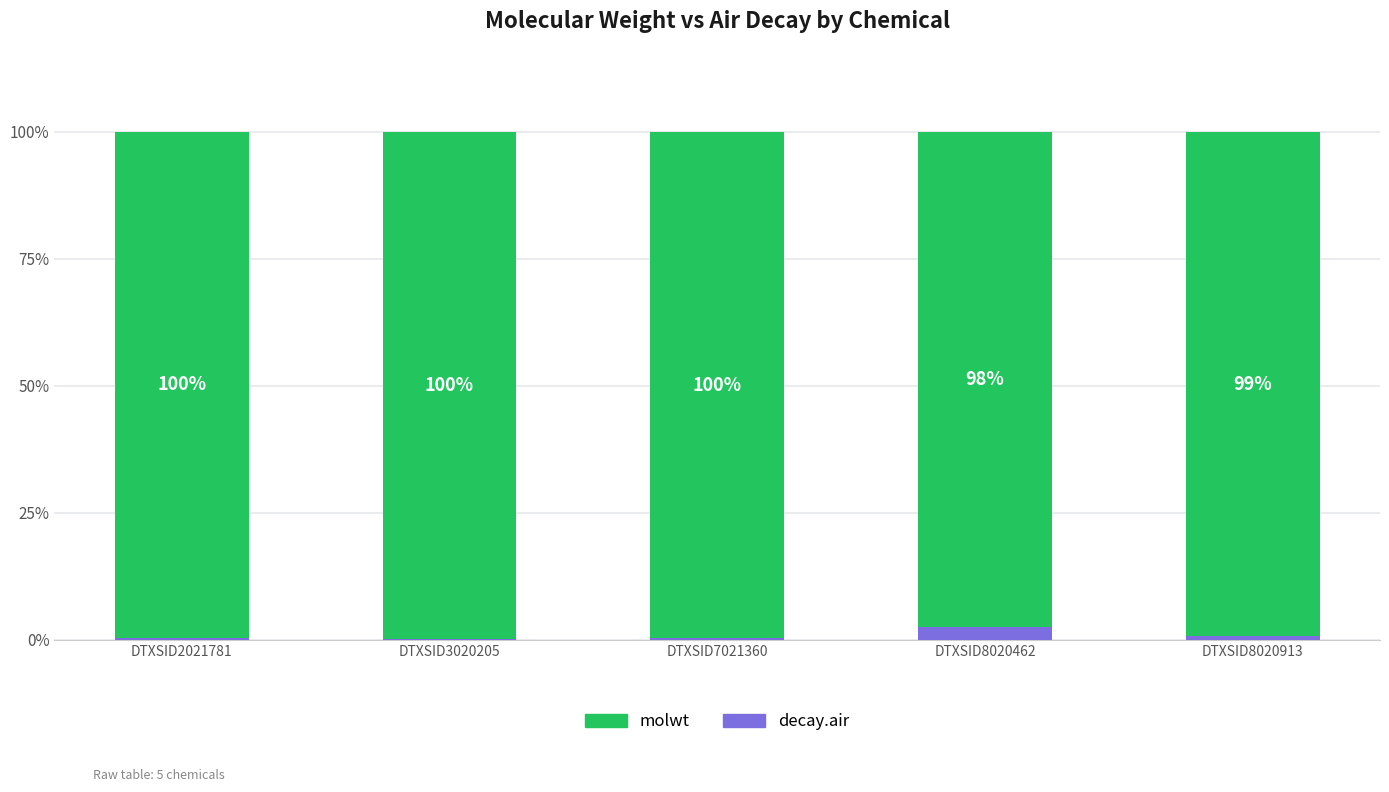

Are the bars grouped side by side (vs. stacked)?

No